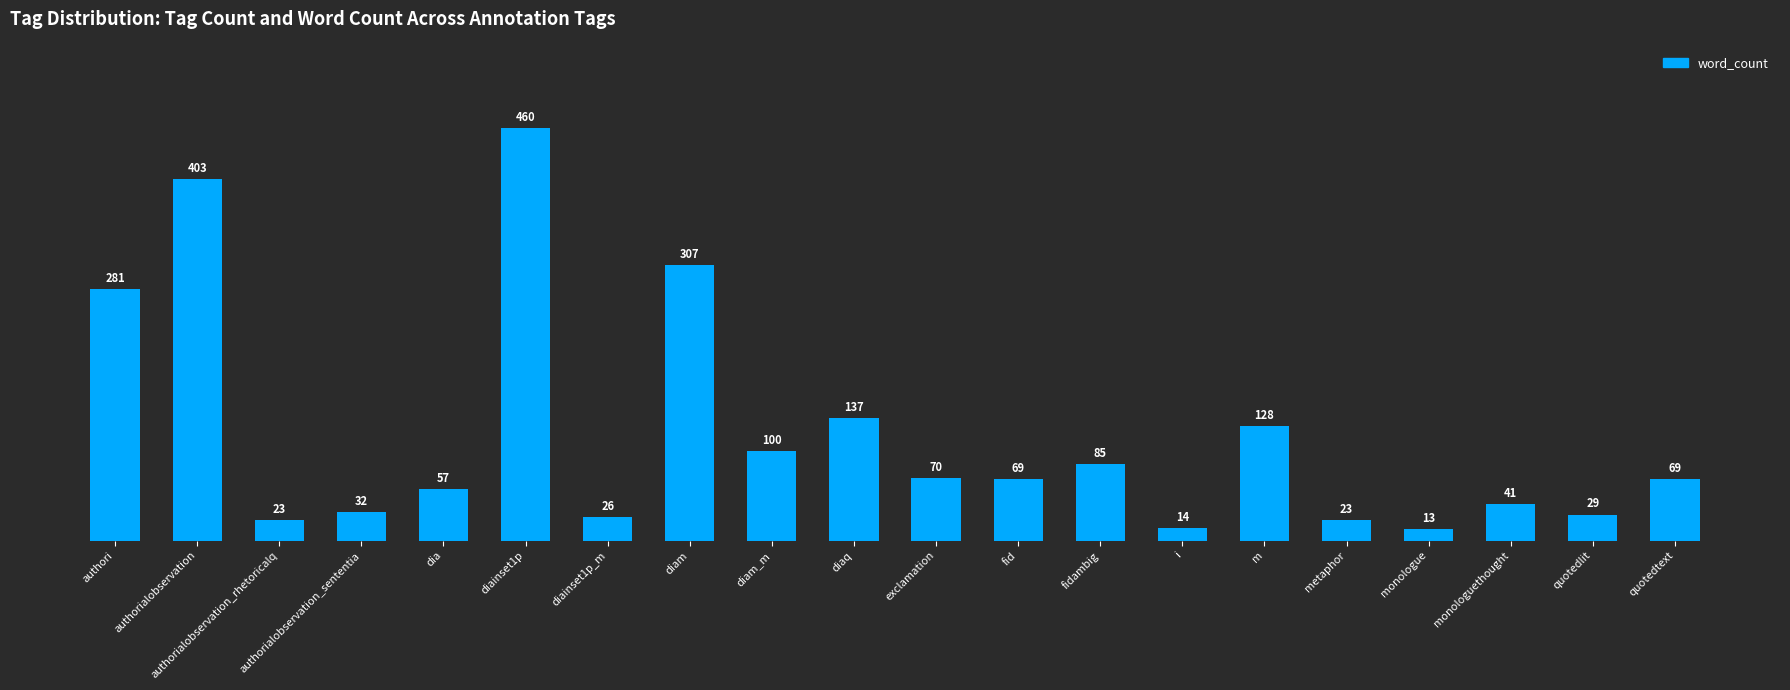

What is the difference between the values at authorialobservation_rhetoricalq and exclamation?

47